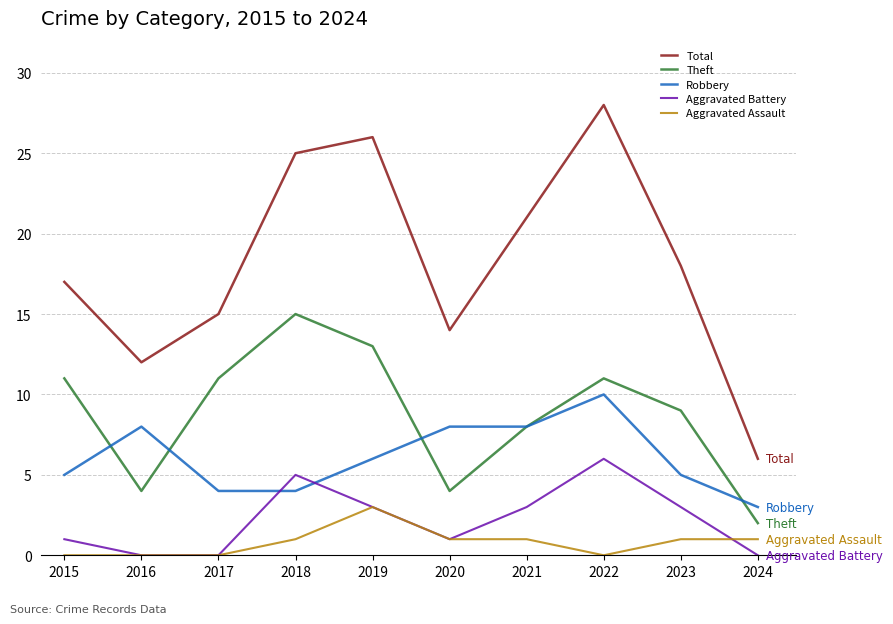

At which category is the sum across all series the highest?

2022